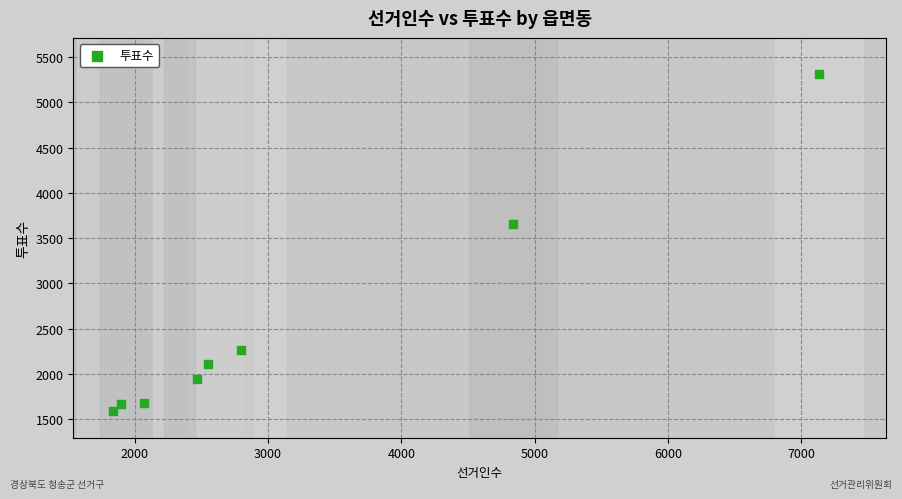

What is the average X value?

3200